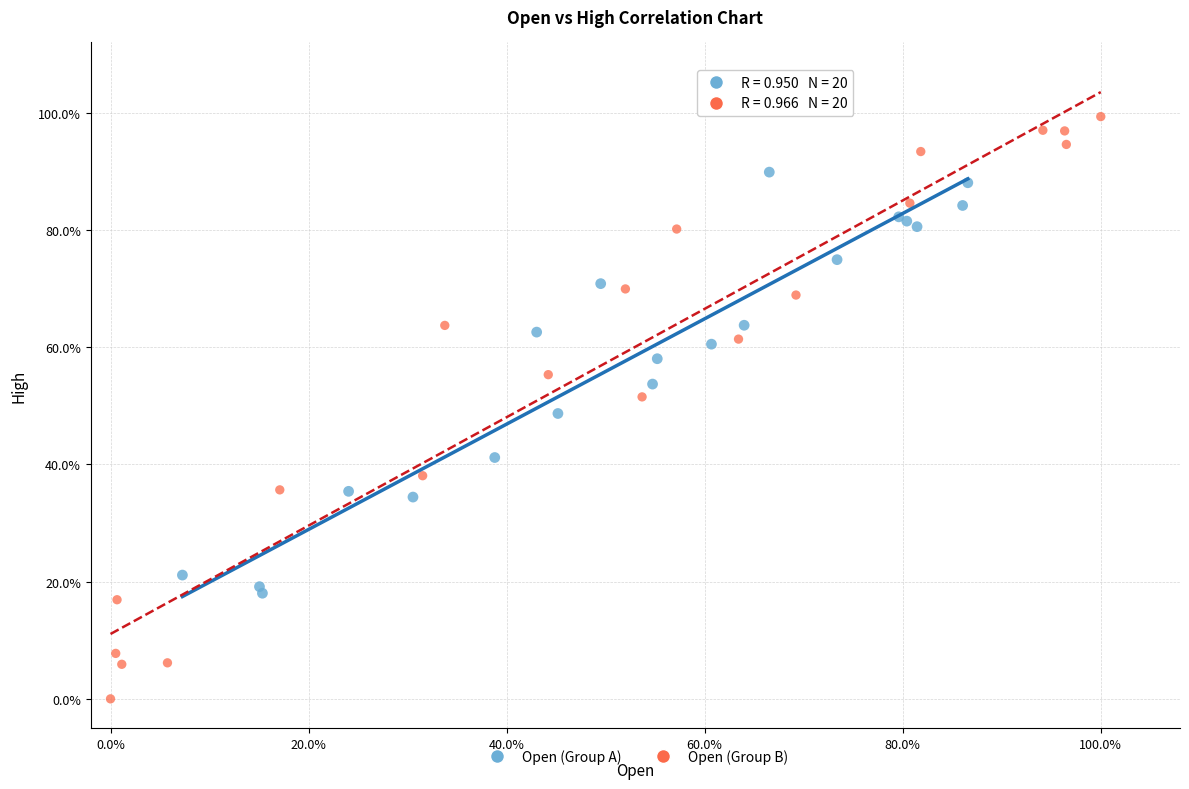

Which series contains the lowest Y value?

Open (Group B)